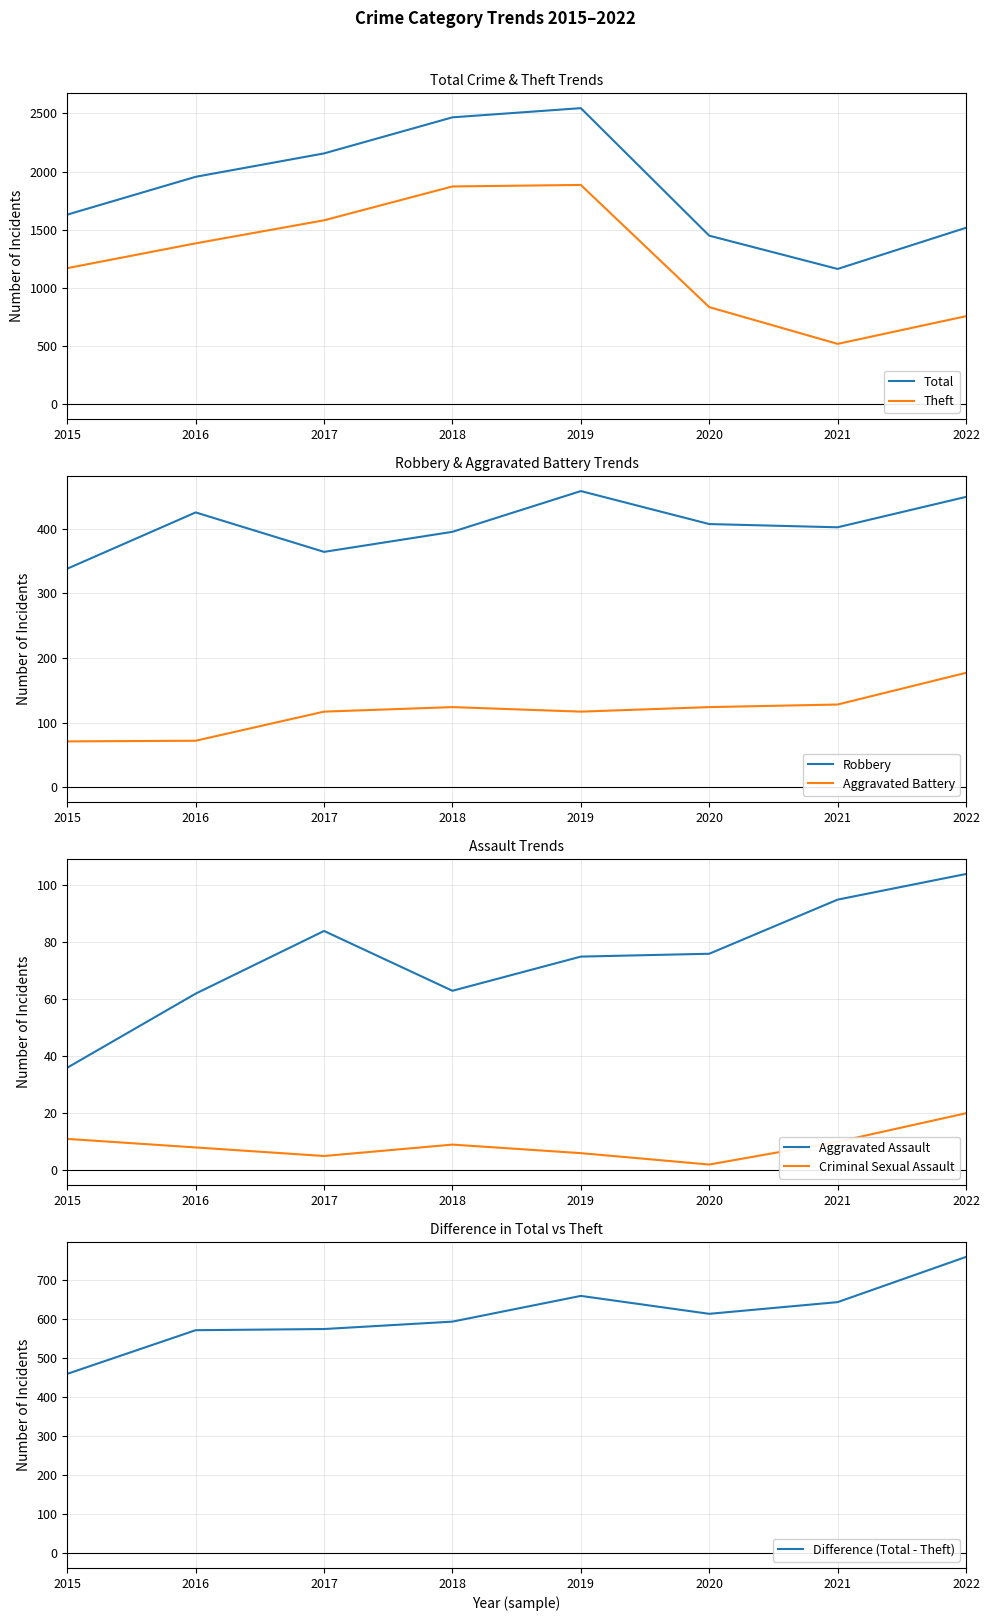

Rank the series by their maximum value, from highest to lowest.

Total, Theft, Robbery, Aggravated Battery, Aggravated Assault, Criminal Sexual Assault